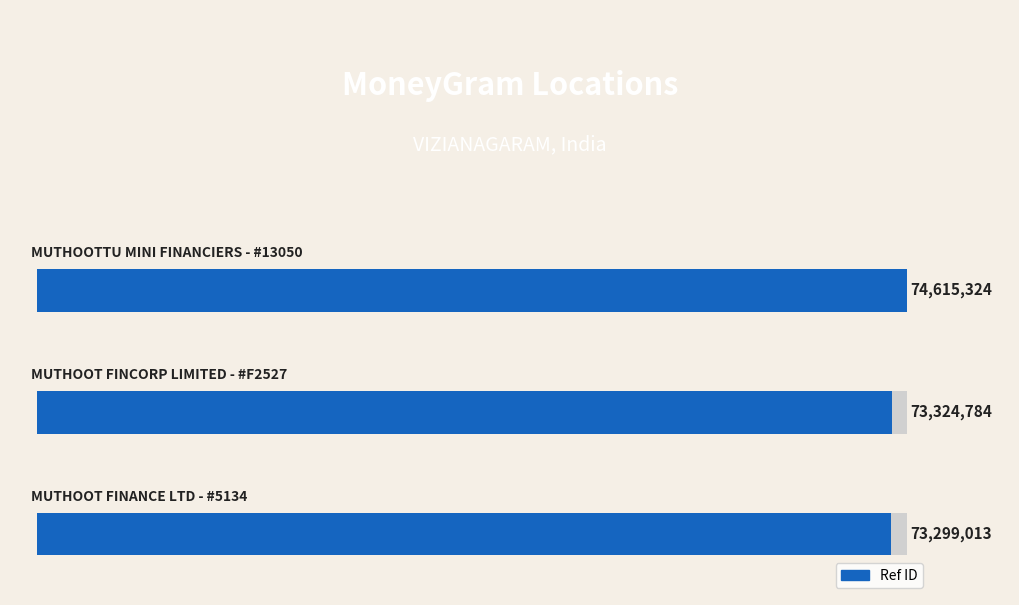

How many distinct data groups are displayed?

1